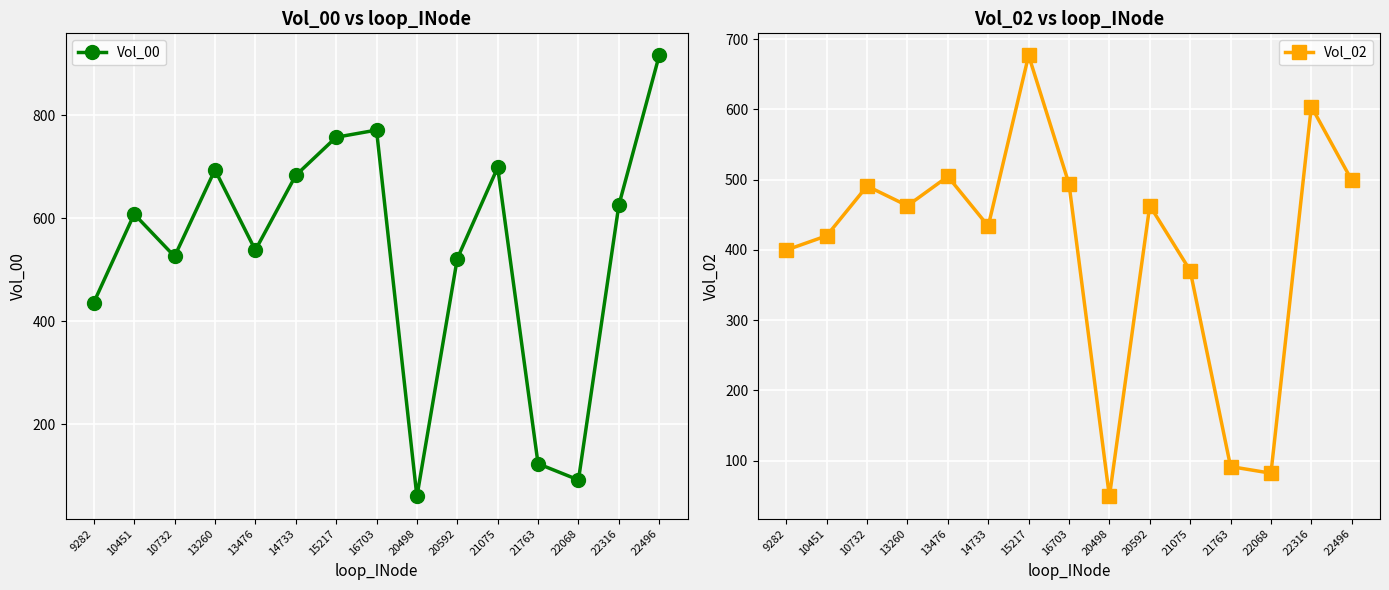

Reading left to right, what are all the values shown in this chart?

Vol_00: 9282=436.3	10451=608.2	10732=525.9	13260=694.2	13476=538.1	14733=683.4	15217=757.6	16703=771.6	20498=59.2	20592=521.7	21075=698.9	21763=122.9	22068=91.4	22316=625.5	22496=916.8
Vol_02: 9282=399.8	10451=420.1	10732=490.9	13260=462.9	13476=504.5	14733=433.8	15217=676.8	16703=493.7	20498=49.1	20592=463.1	21075=370.5	21763=91.7	22068=82.3	22316=604.0	22496=499.1